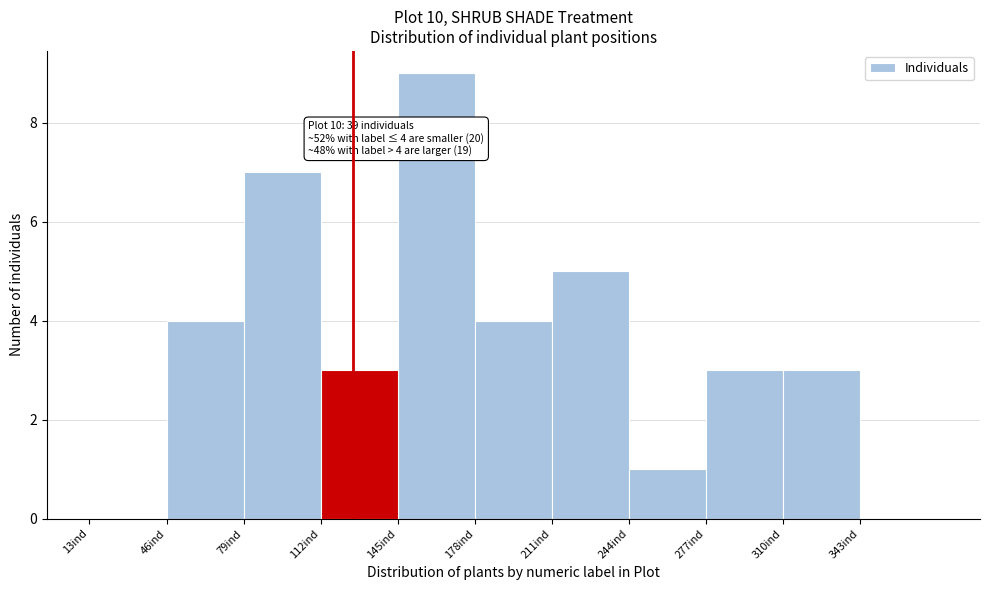

Which range on the x-axis has the tallest bar?

145 to 178